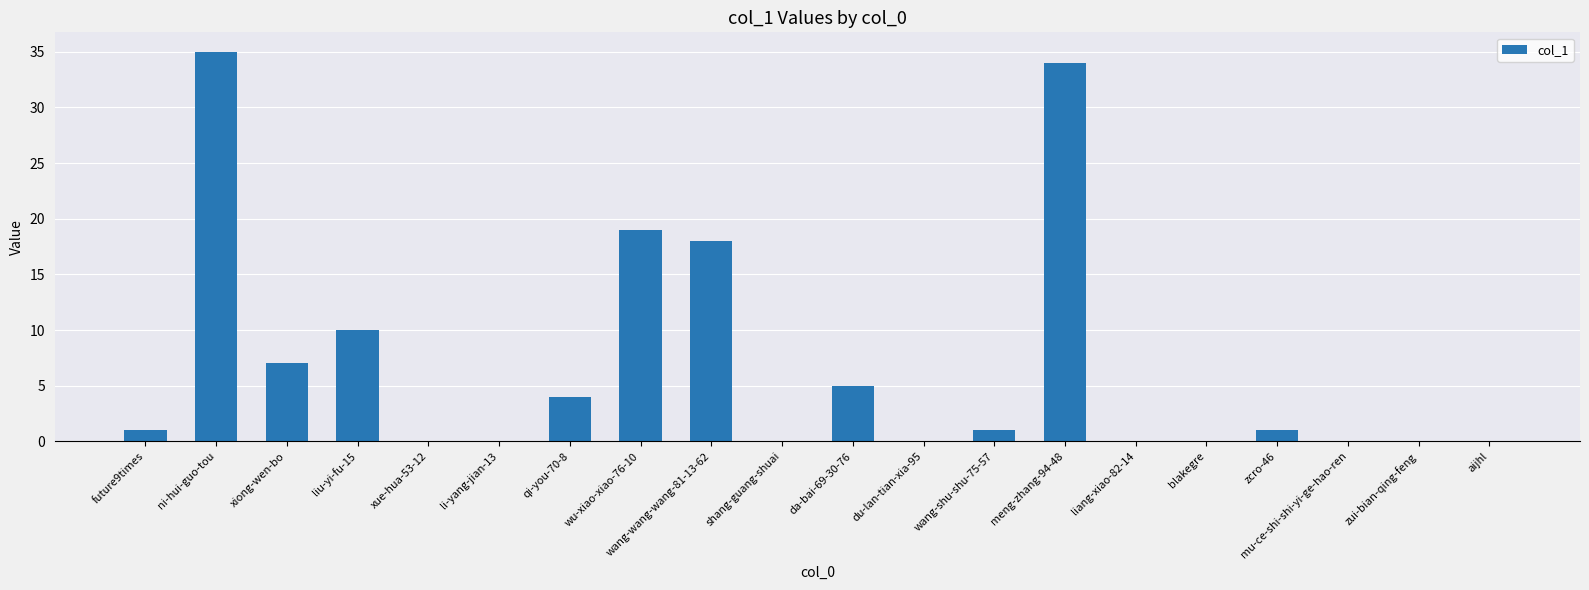

Are the bars horizontal?

No